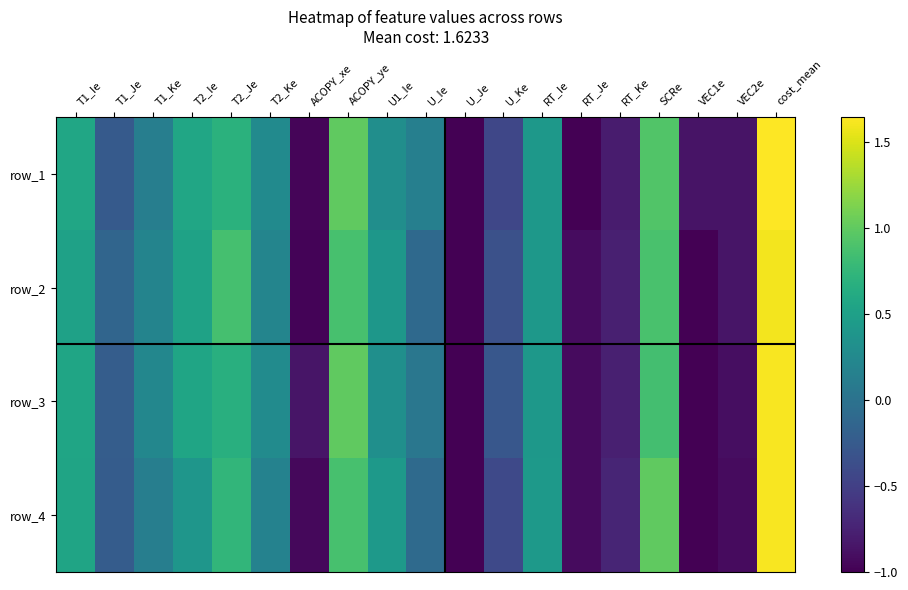

At which label does row_1 first exceed 0?

T1_Ie